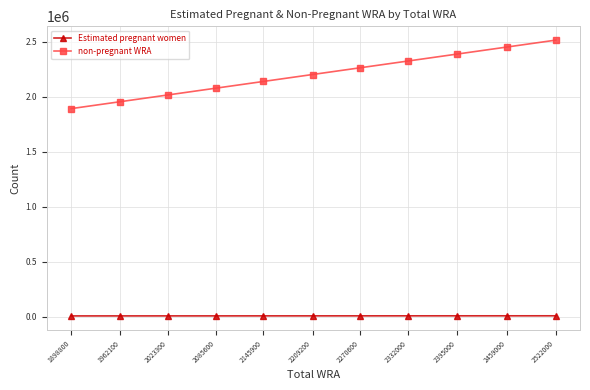

What is the difference between the second highest and minimum values in the non-pregnant WRA series?

559256.8